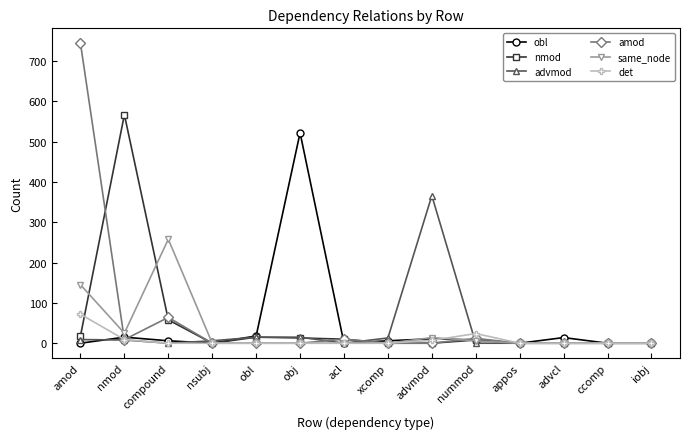

What is the highest value of the obl series?

522